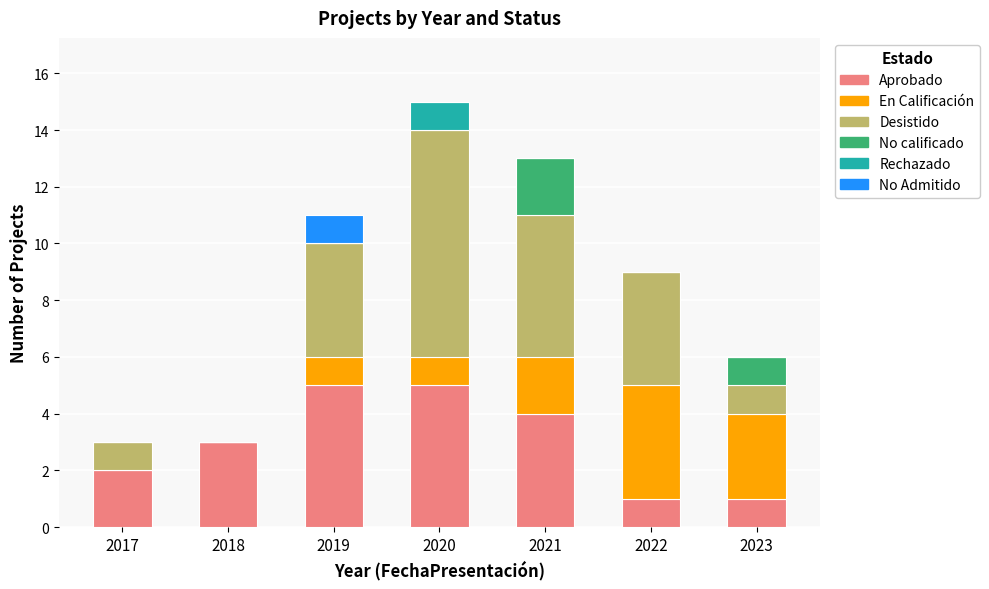

What is the total value across all series at 2018?

3